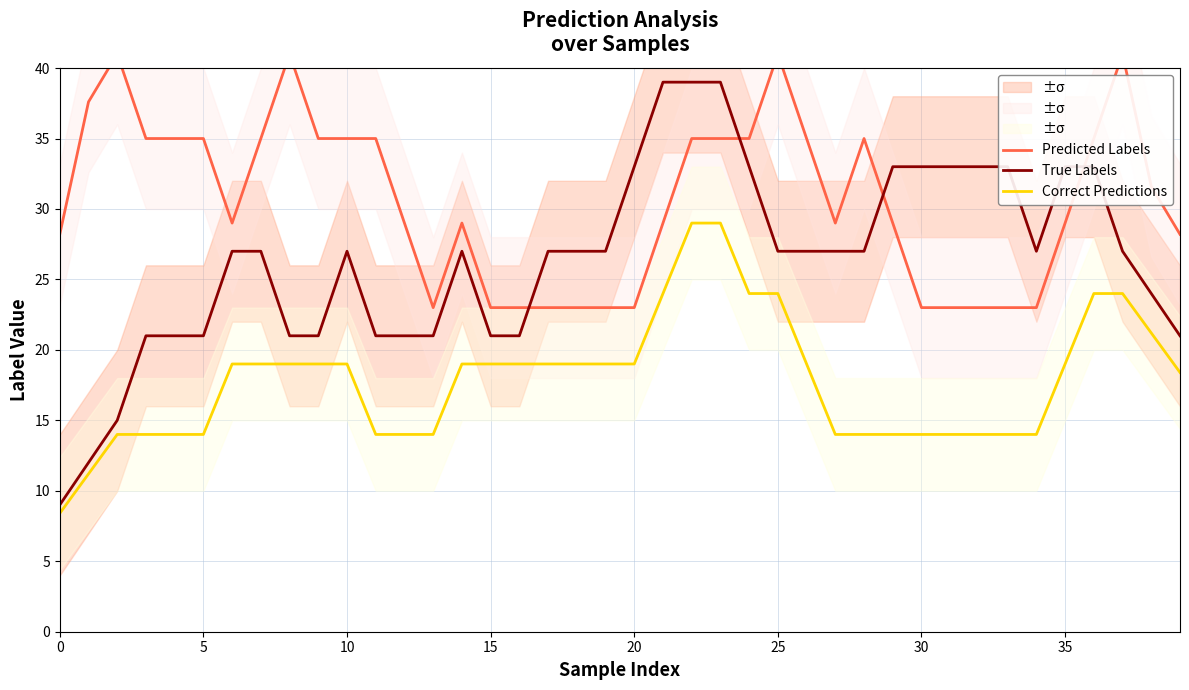

The True Labels series shows 33.0 at 32. True or false?

True